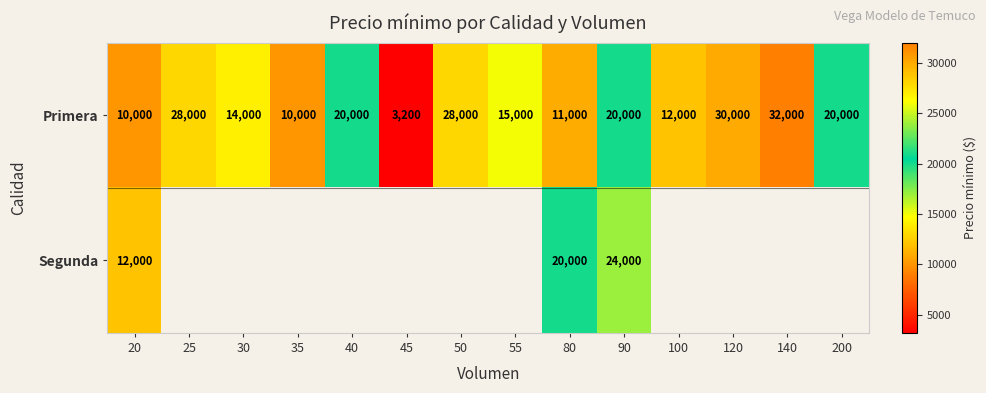

Which category has the highest value in the Primera series?

140